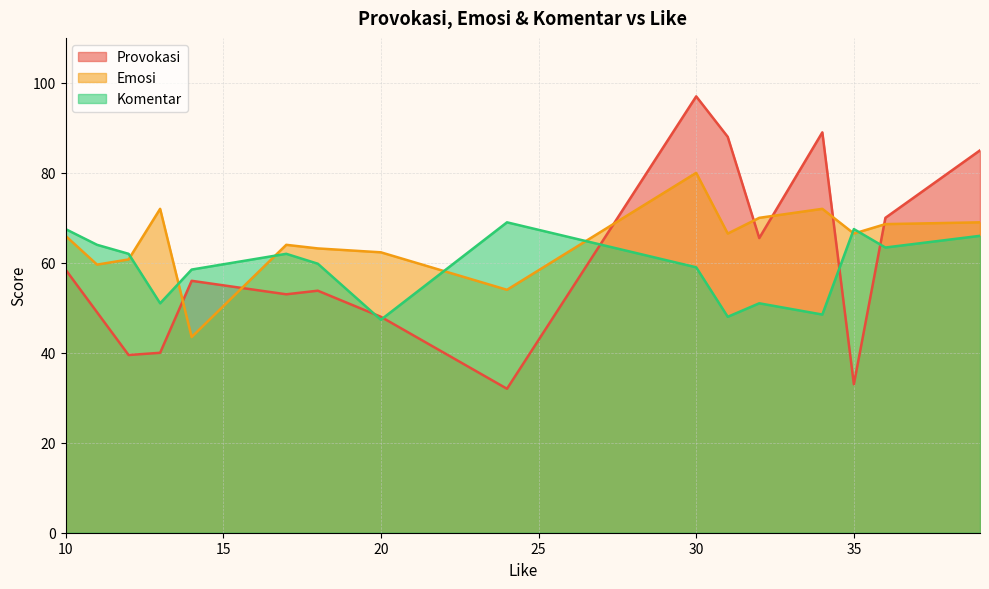

Which series has the largest total across all categories?

Emosi